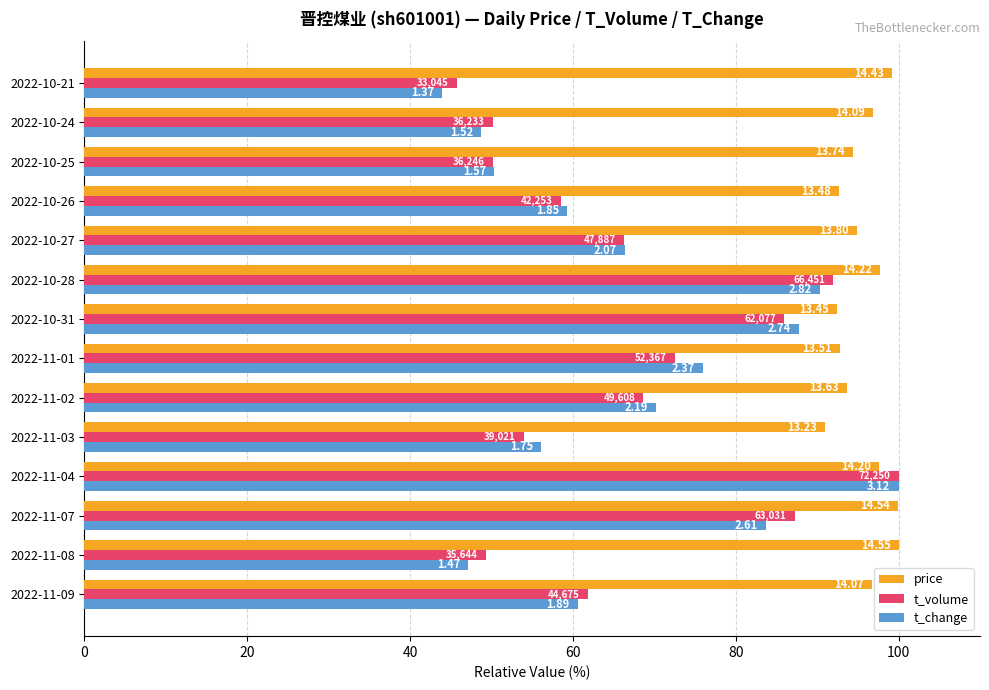

Which series has the largest total across all categories?

price